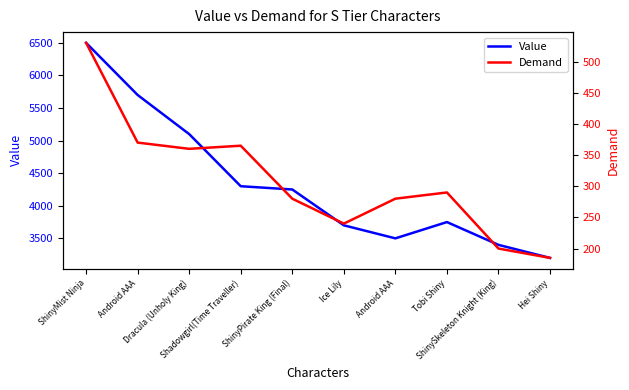

In Demand, how many points are lower than both neighbors (excluding endpoints)?

2